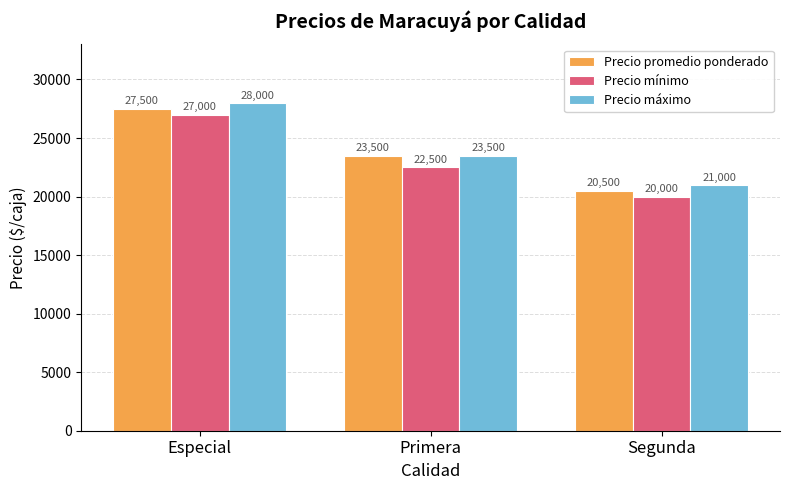

List the series in order of their peak value, highest first.

Precio máximo, Precio promedio ponderado, Precio mínimo